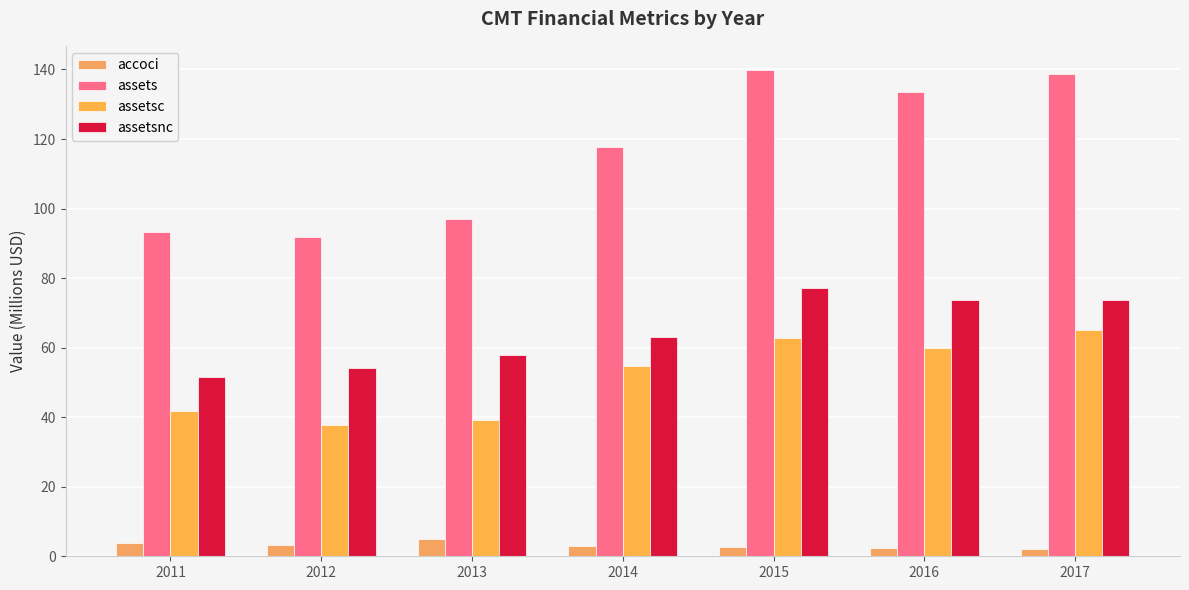

At which label does assets first exceed 117?

2014